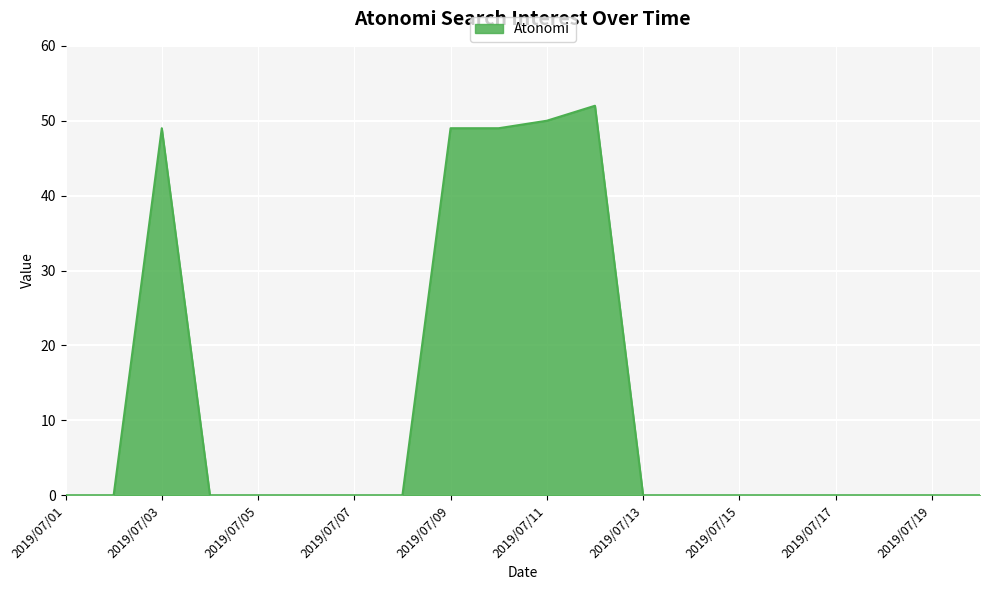

What is the greatest value displayed?

52